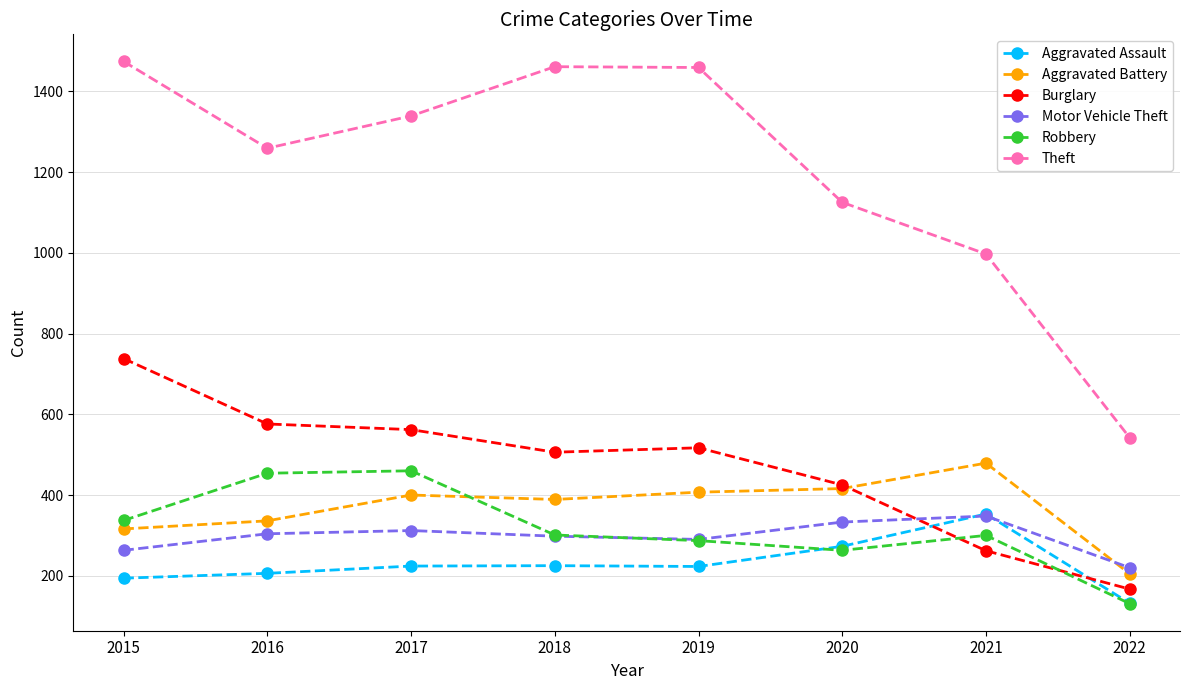

What is the highest value of the Robbery series?

460